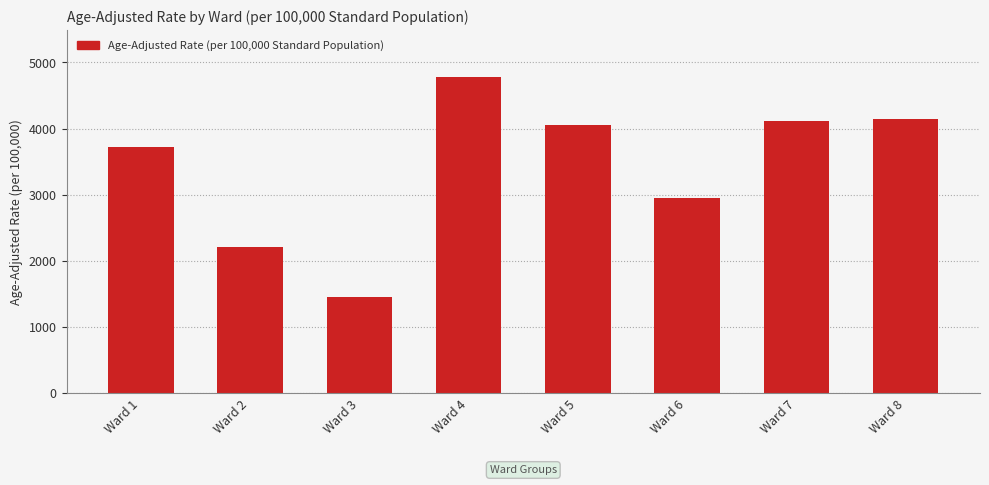

Between Ward 4 and Ward 3, which is larger?

Ward 4